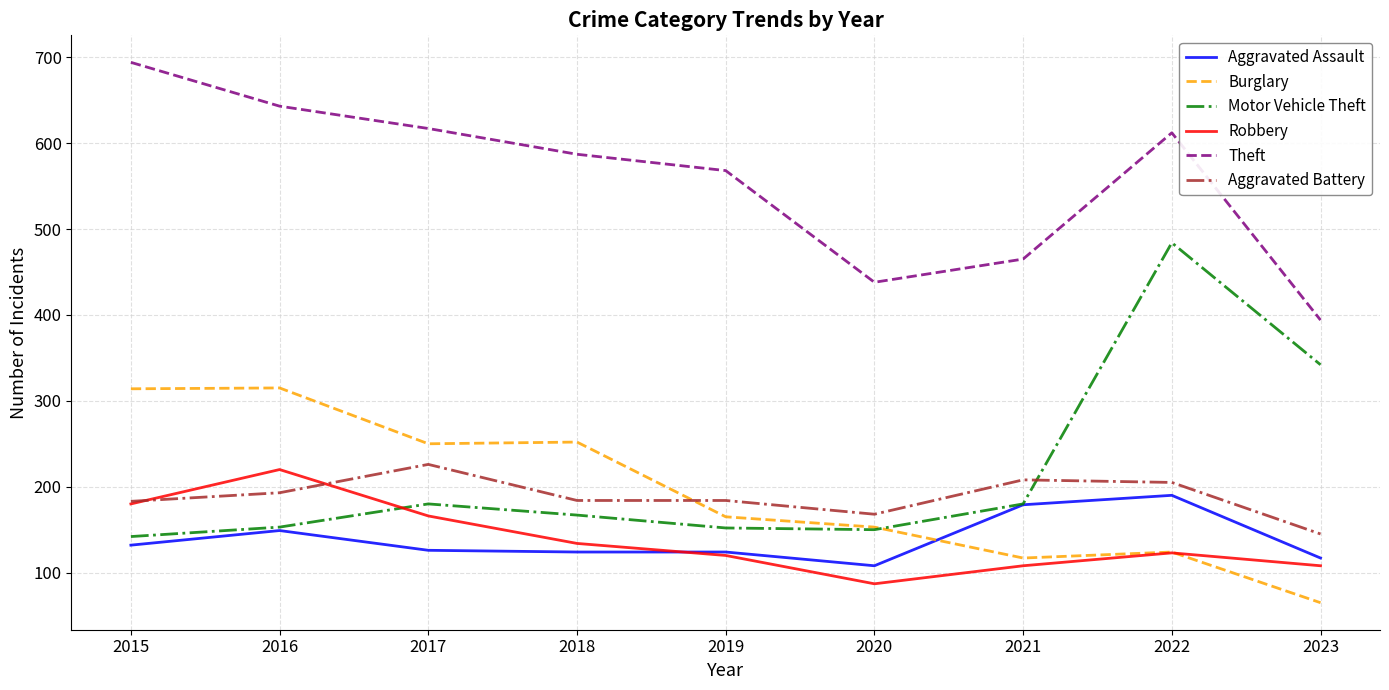

Which series has the largest range (max minus min)?

Motor Vehicle Theft